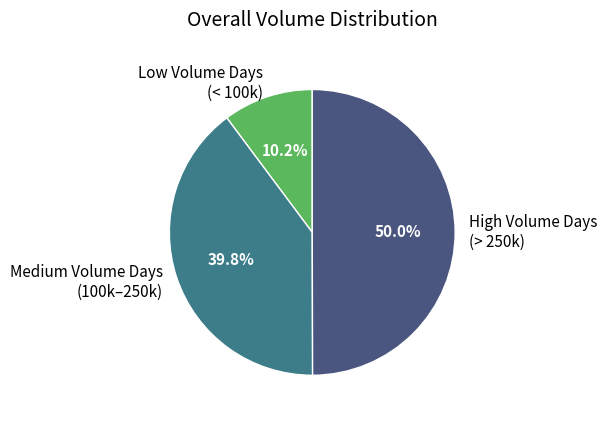

What is the largest slice in the pie chart?

High Volume Days (> 250k)